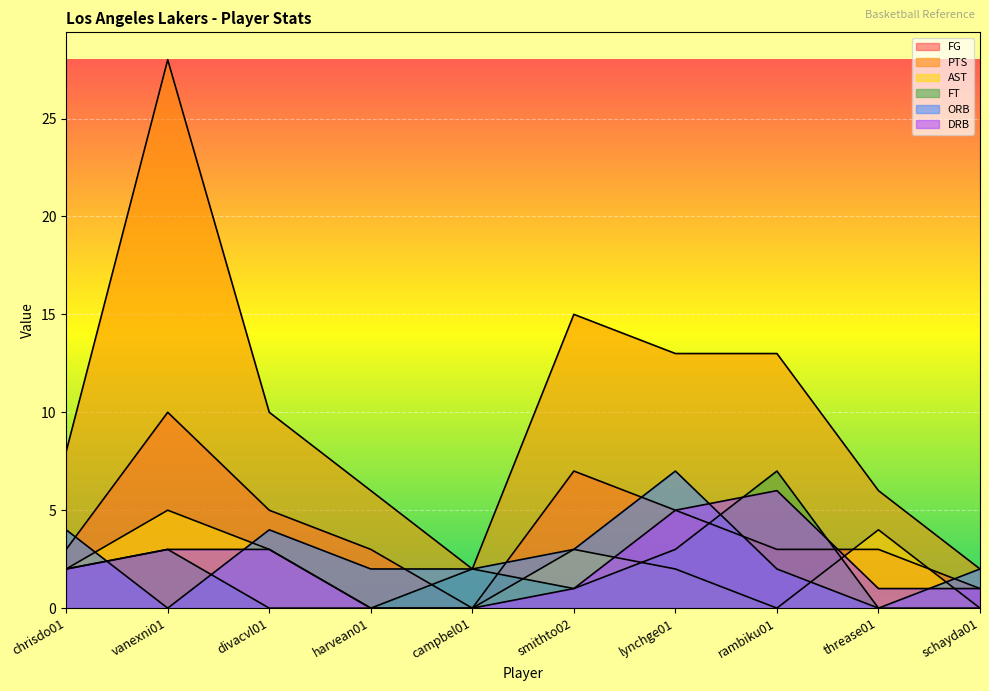

What is the sum of all FT values?

18